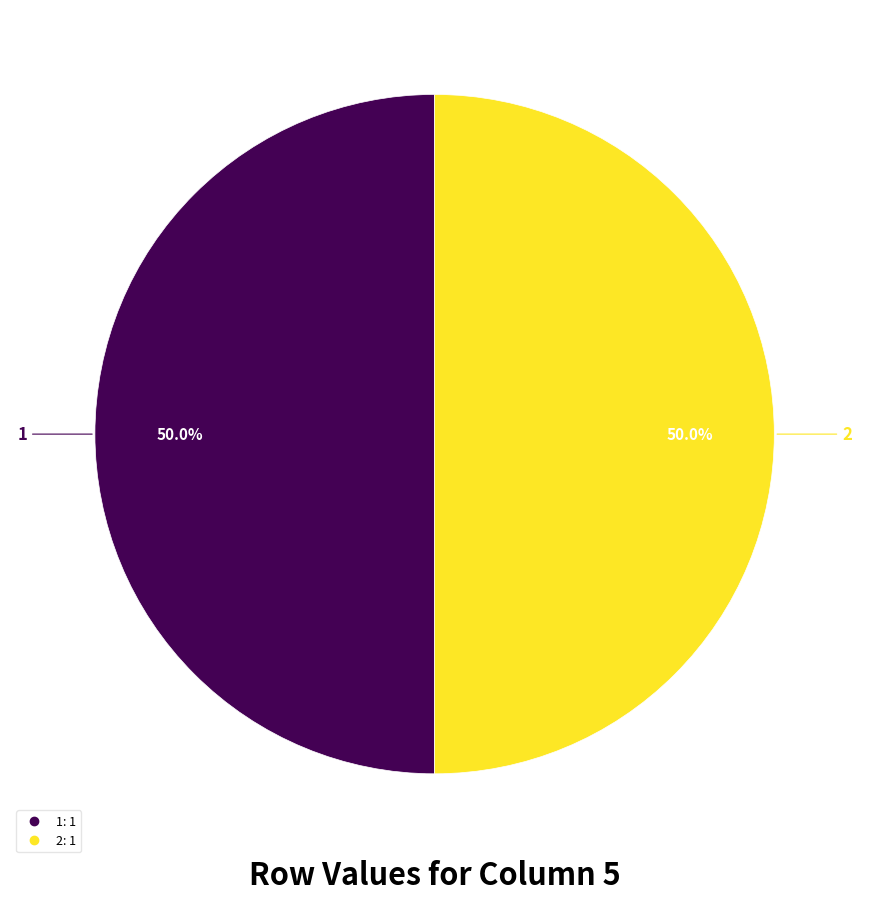

Count the number of slices in the pie.

2